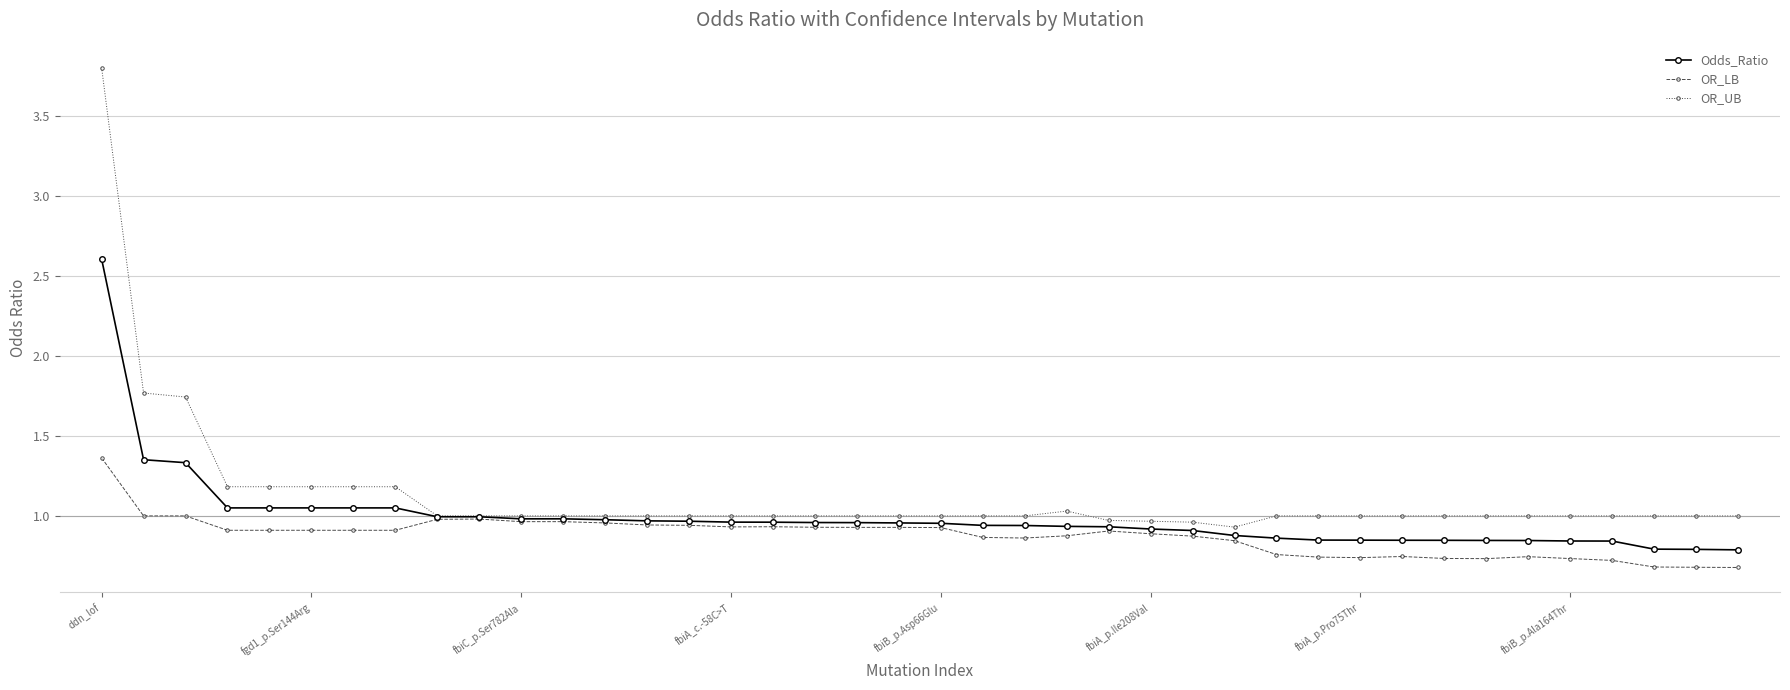

True or false: OR_LB has more than 2 points higher than both neighbors.

True